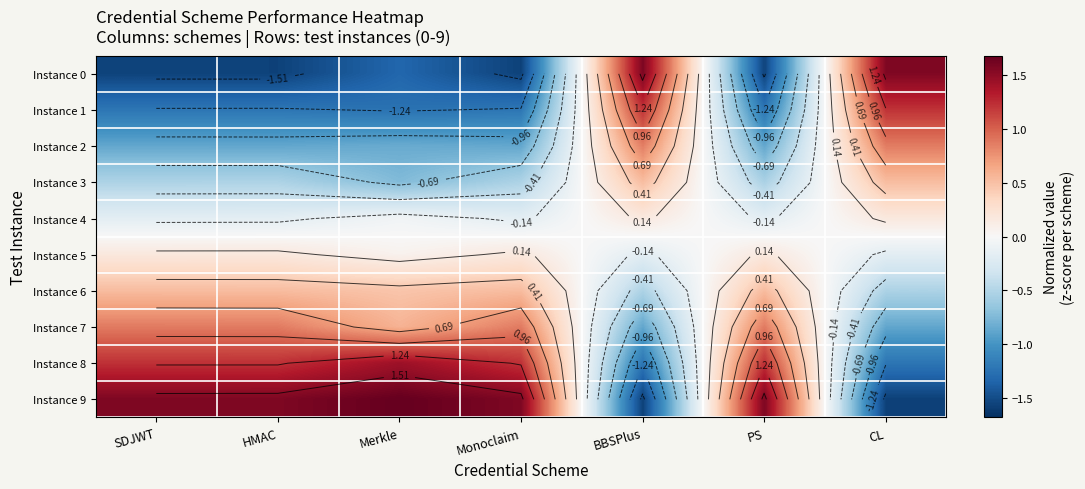

How many categories are shown in the chart?

7